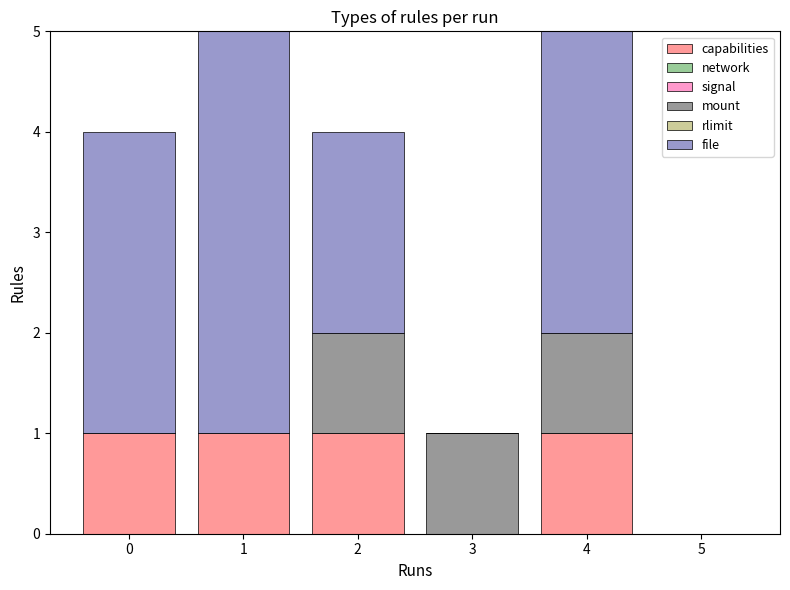

At which label does capabilities reach its minimum?

3